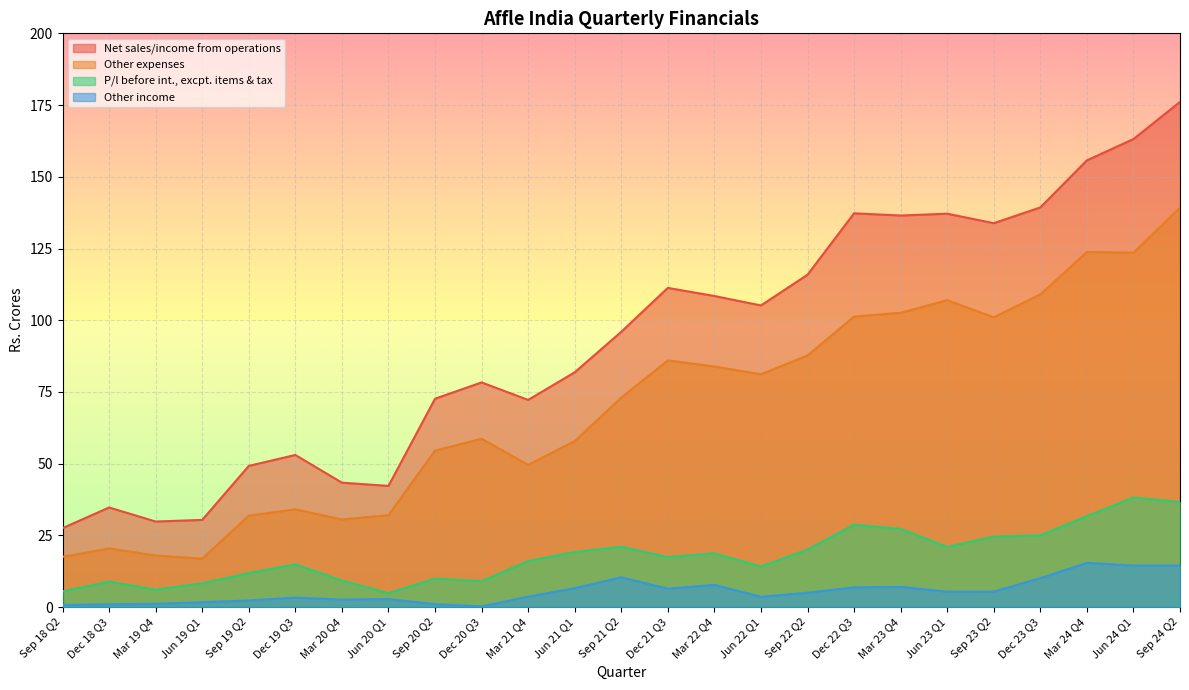

What are all the series names shown in the legend?

Net sales/income from operations, Other expenses, P/l before int., excpt. items & tax, Other income